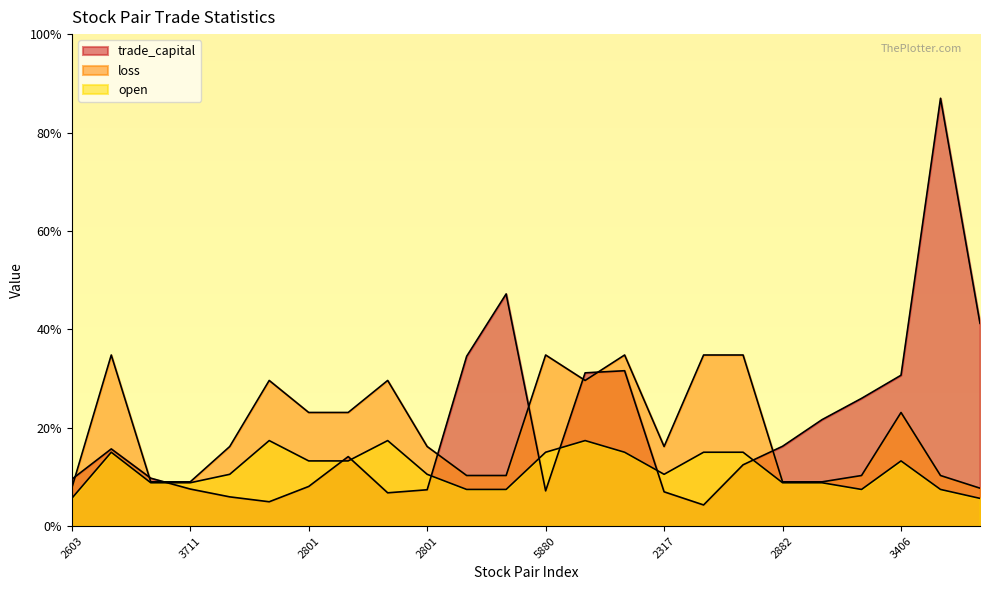

Rank the series at 2882 from highest to lowest value.

trade_capital, loss, open